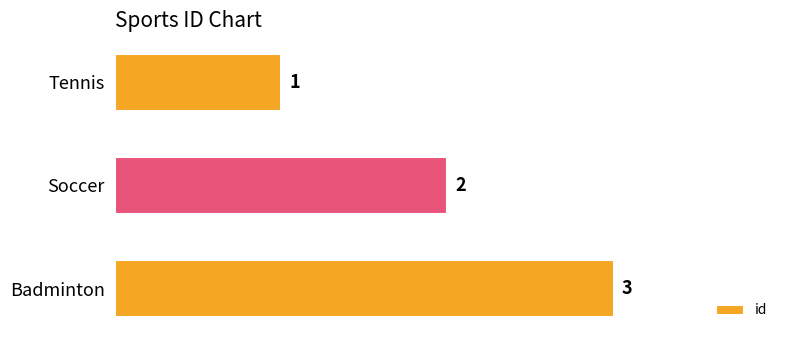

Is it true that the value at Tennis is 1?

True